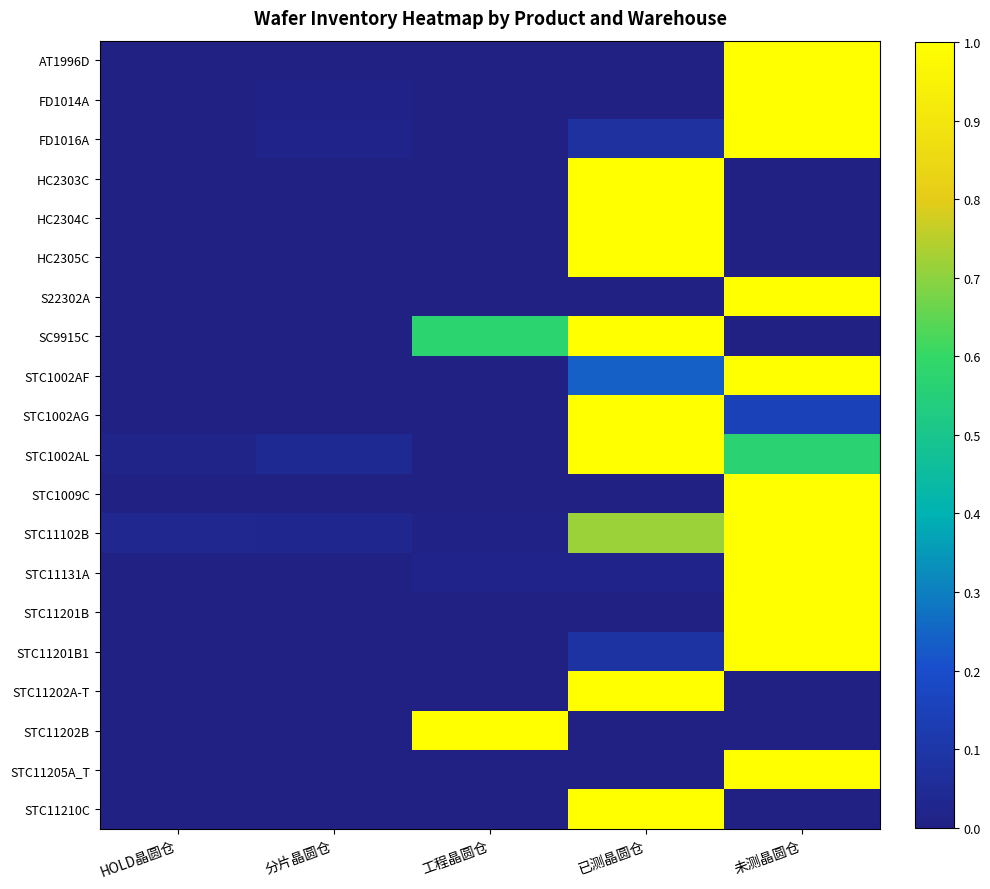

Which series changed the most between 工程晶圆仓 and 未测晶圆仓?

AT1996D